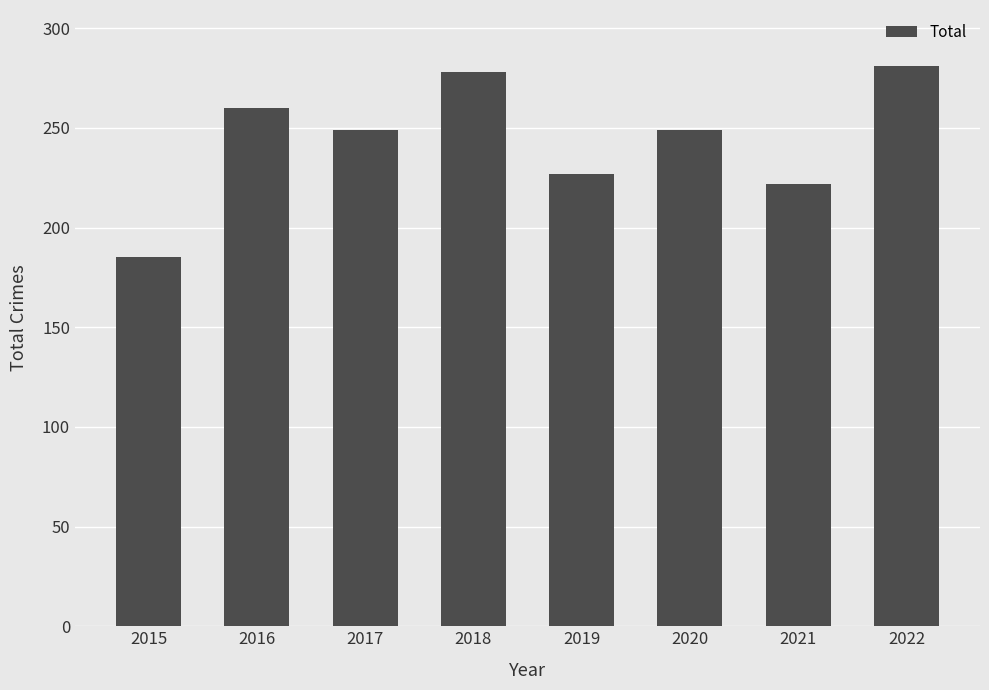

True or false: the data shows 387 at 2018.

False